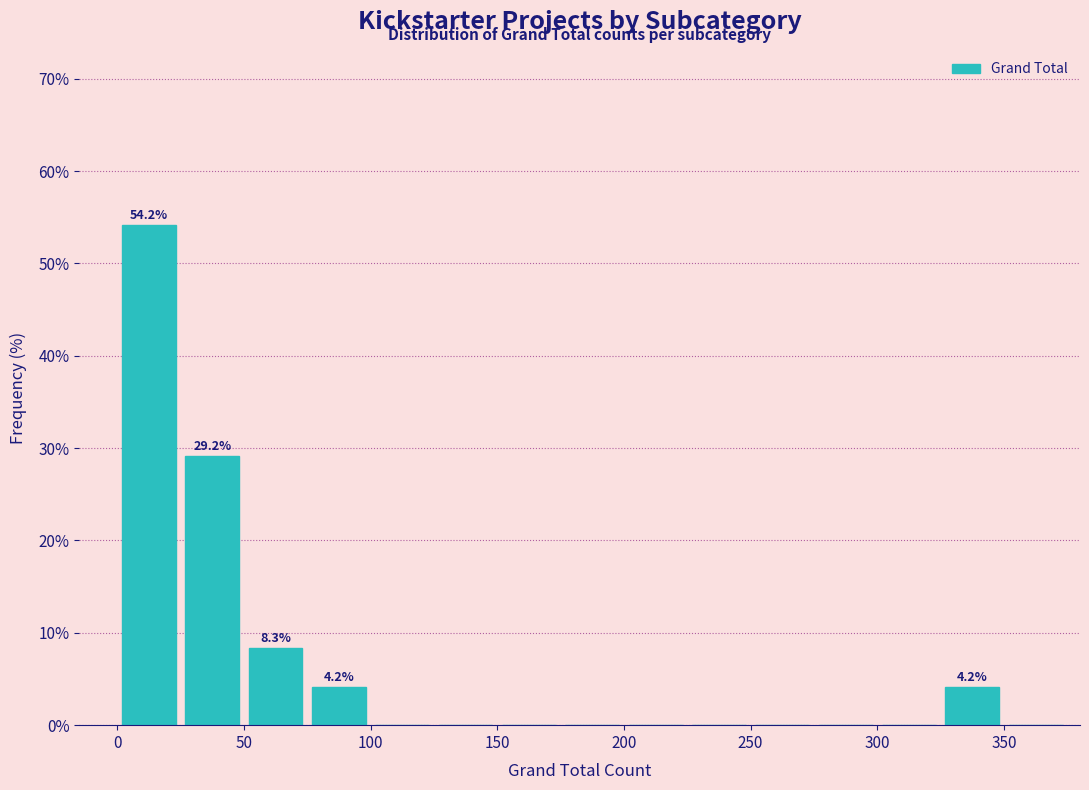

Which range on the x-axis has the tallest bar?

0 to 25